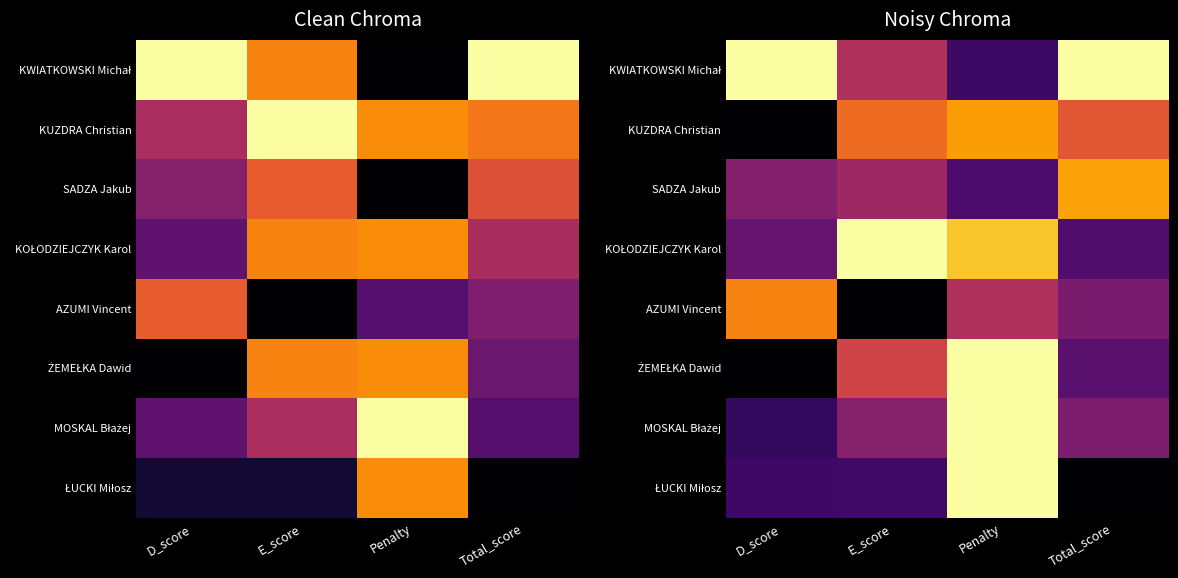

Is the value of ŁUCKI Miłosz at Penalty greater than the value of ŻEMEŁKA Dawid at E_score?

Yes